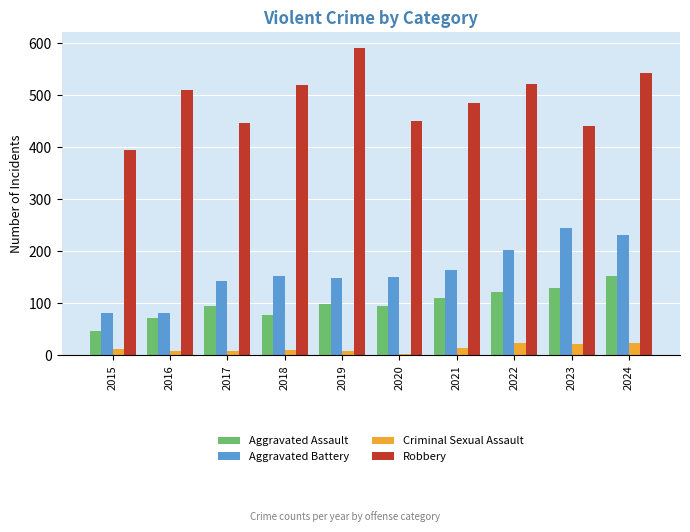

What is the total value across all series at 2024?

950